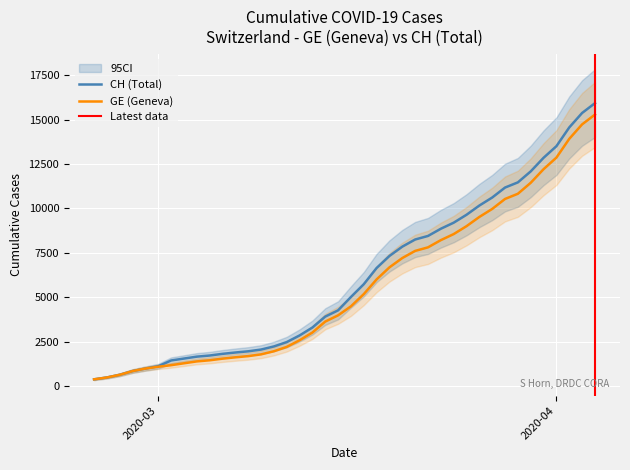

How many values in the GE series are below 4485?

20